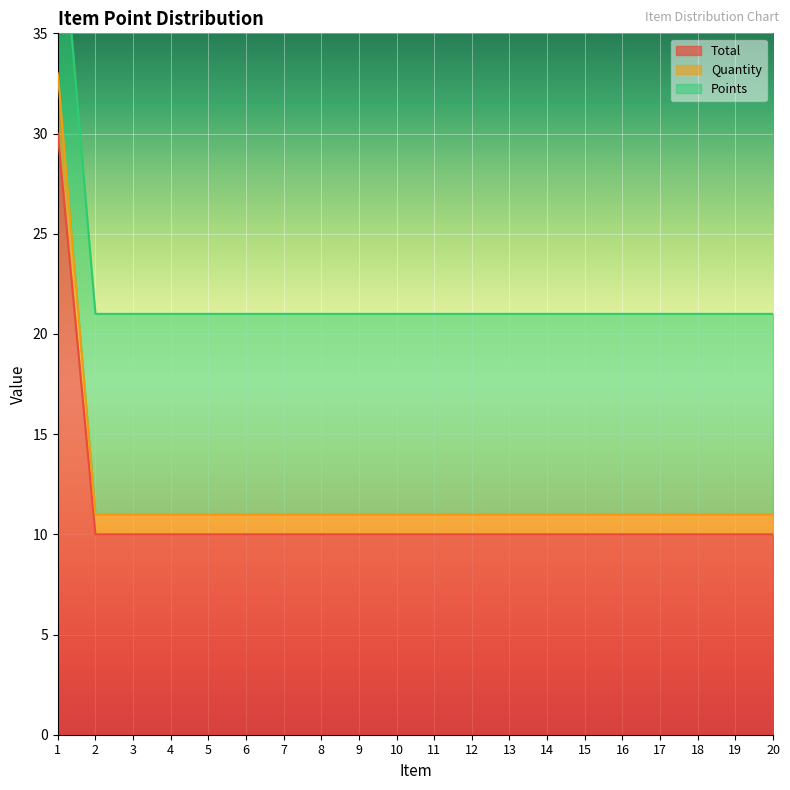

At which category is the sum across all series the highest?

1